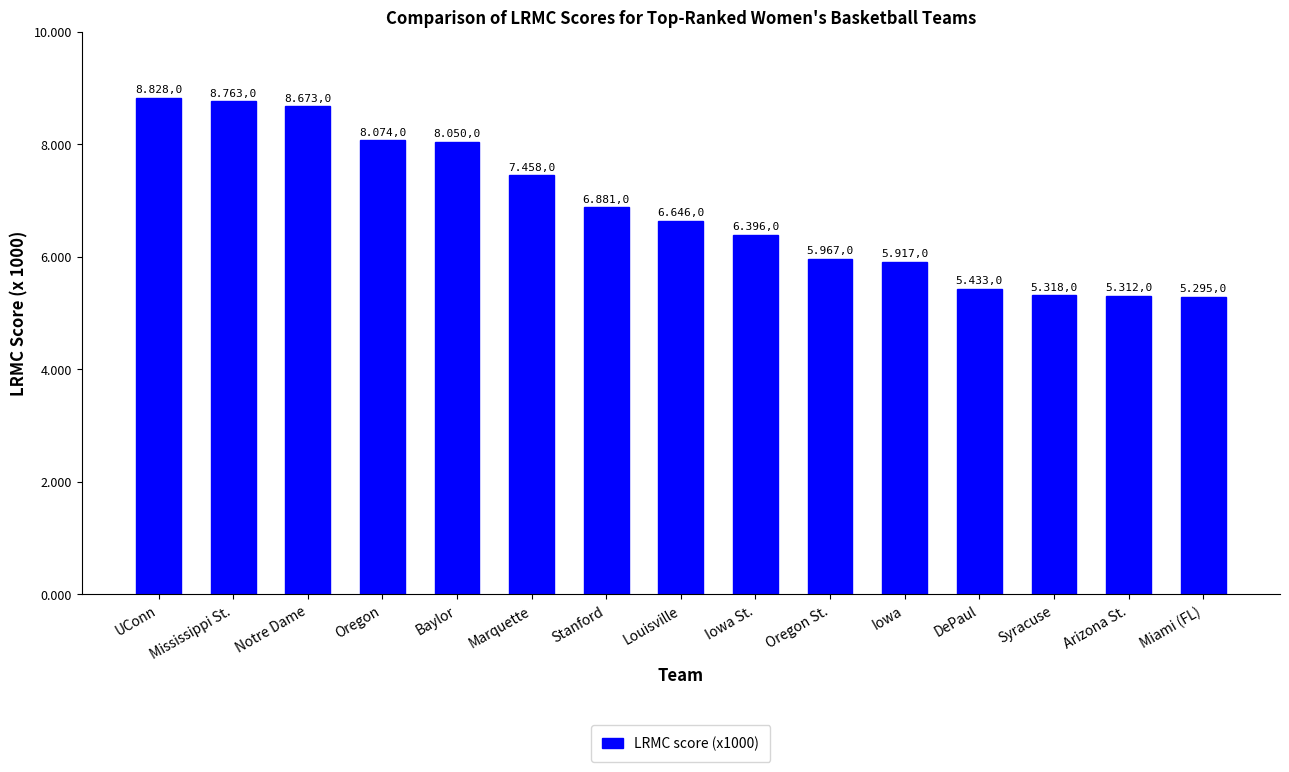

Rank the categories by value from lowest to highest.

Miami (FL), Arizona St., Syracuse, DePaul, Iowa, Oregon St., Iowa St., Louisville, Stanford, Marquette, Baylor, Oregon, Notre Dame, Mississippi St., UConn